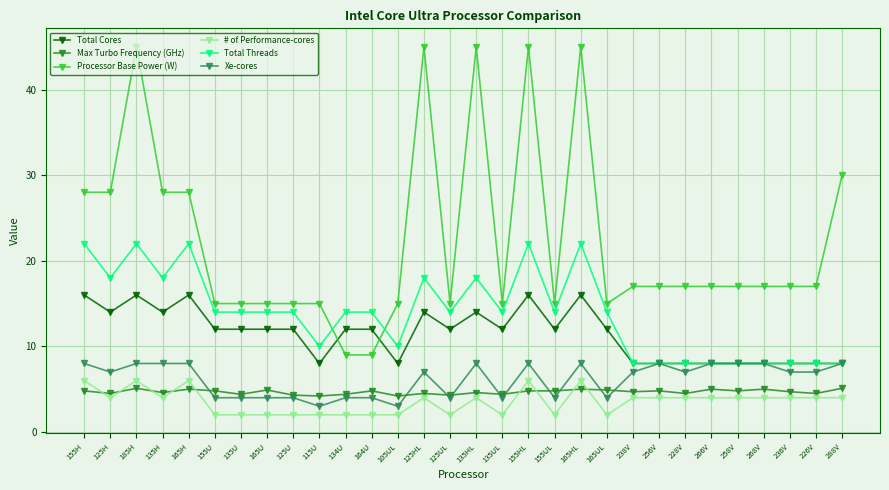

What is the difference between the second highest and minimum values in the Xe-cores series?

5.0